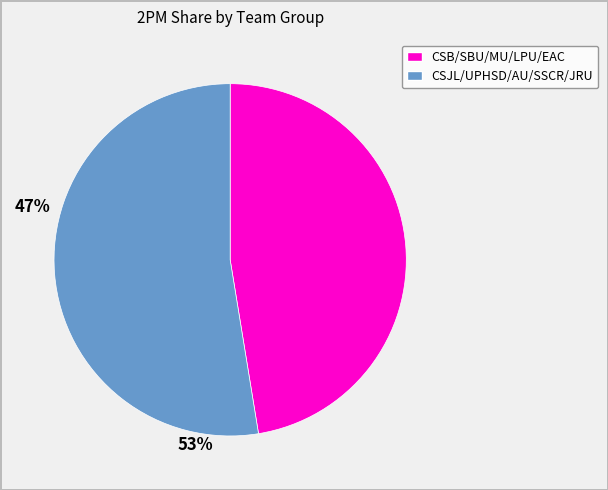

Does any single category account for the majority?

Yes